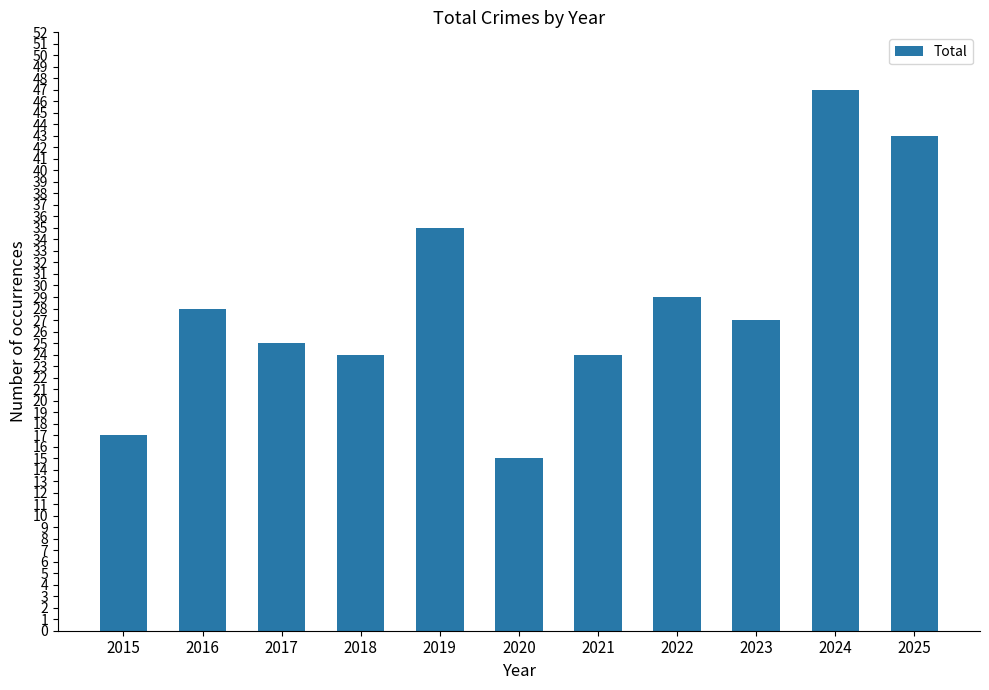

What is the sum of the values at 2021 and 2018?

48